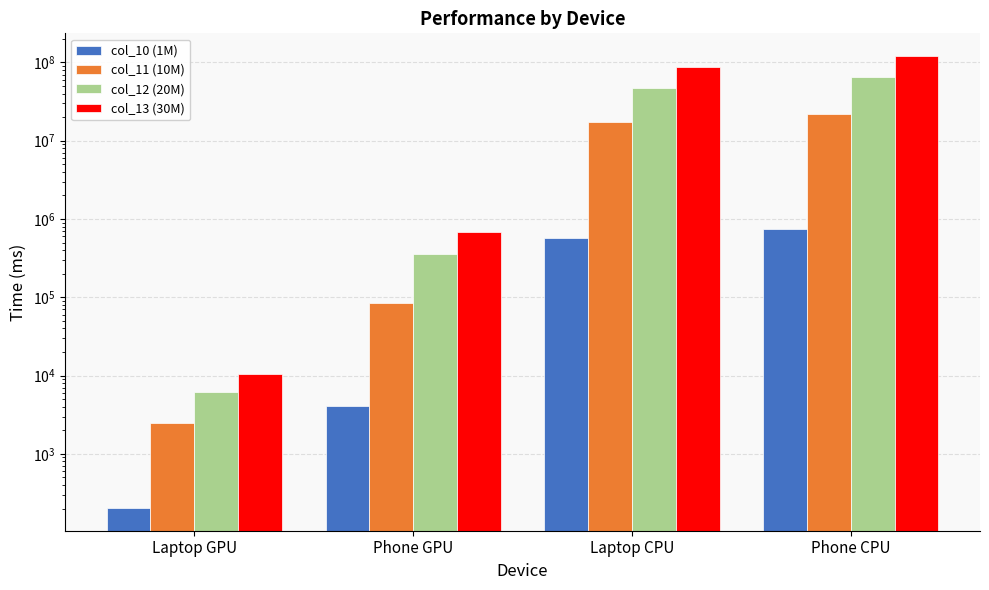

What is the difference between the second highest and second lowest values in the col_11 (10M) series?

17172446